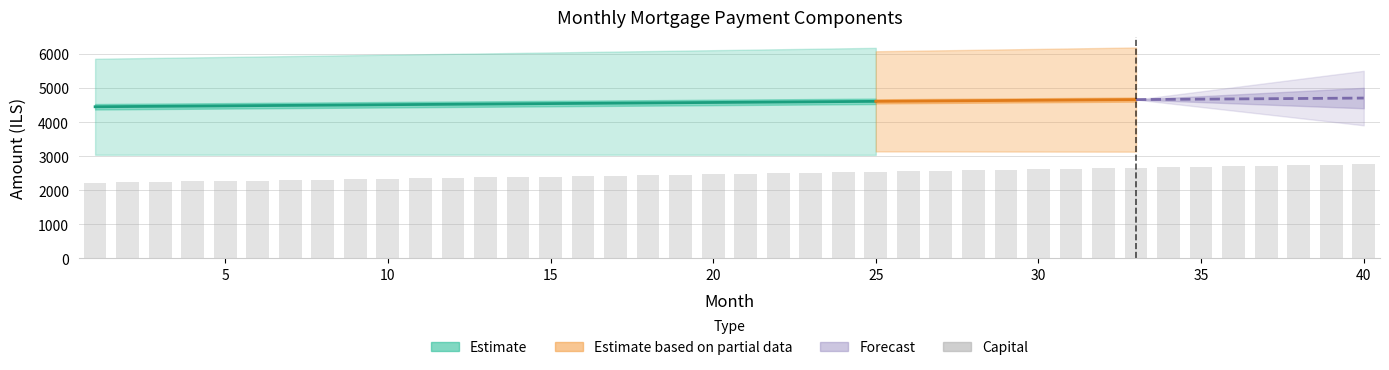

What is the lowest value of the capital series?

2219.3